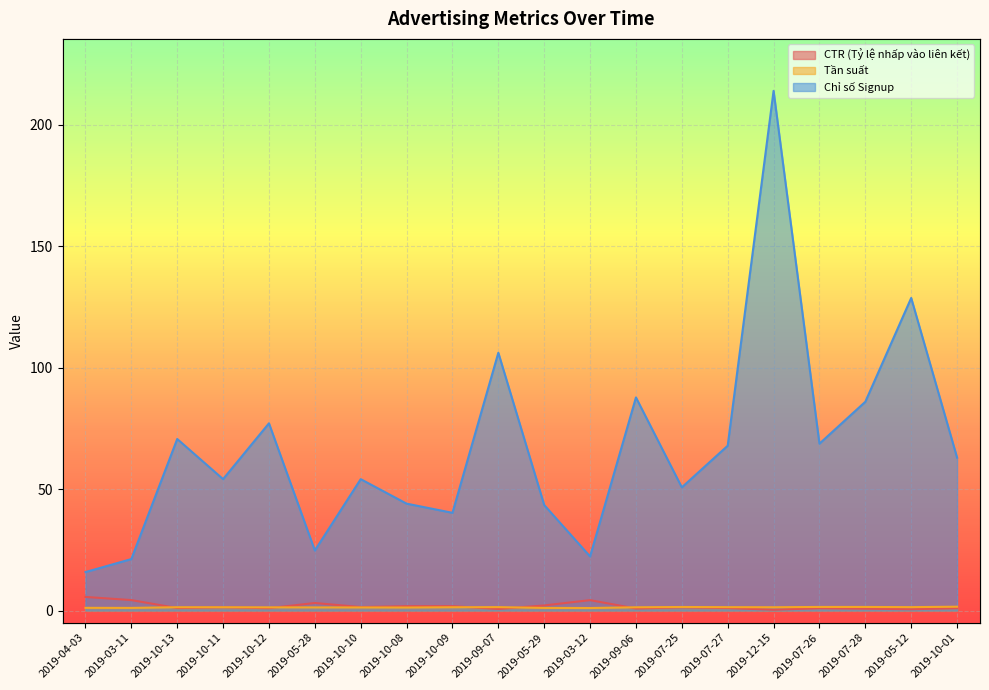

In Tần suất, how many points are higher than both neighbors (excluding endpoints)?

4